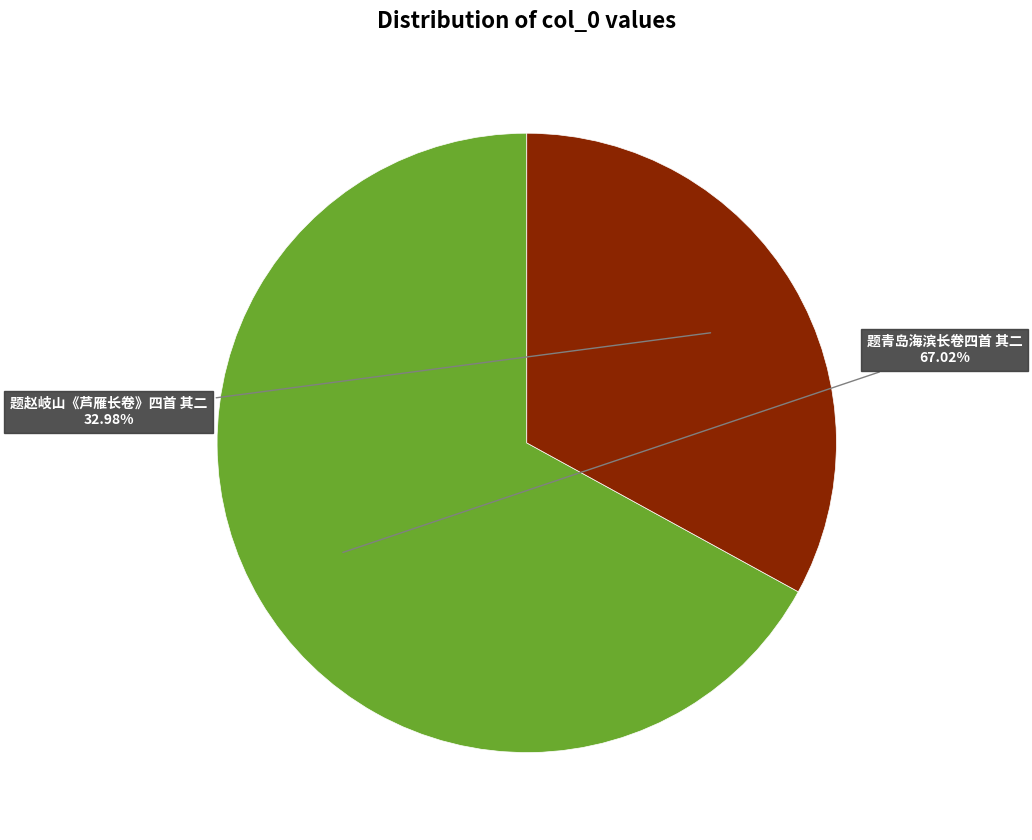

Is there any slice that represents more than half of the pie?

Yes